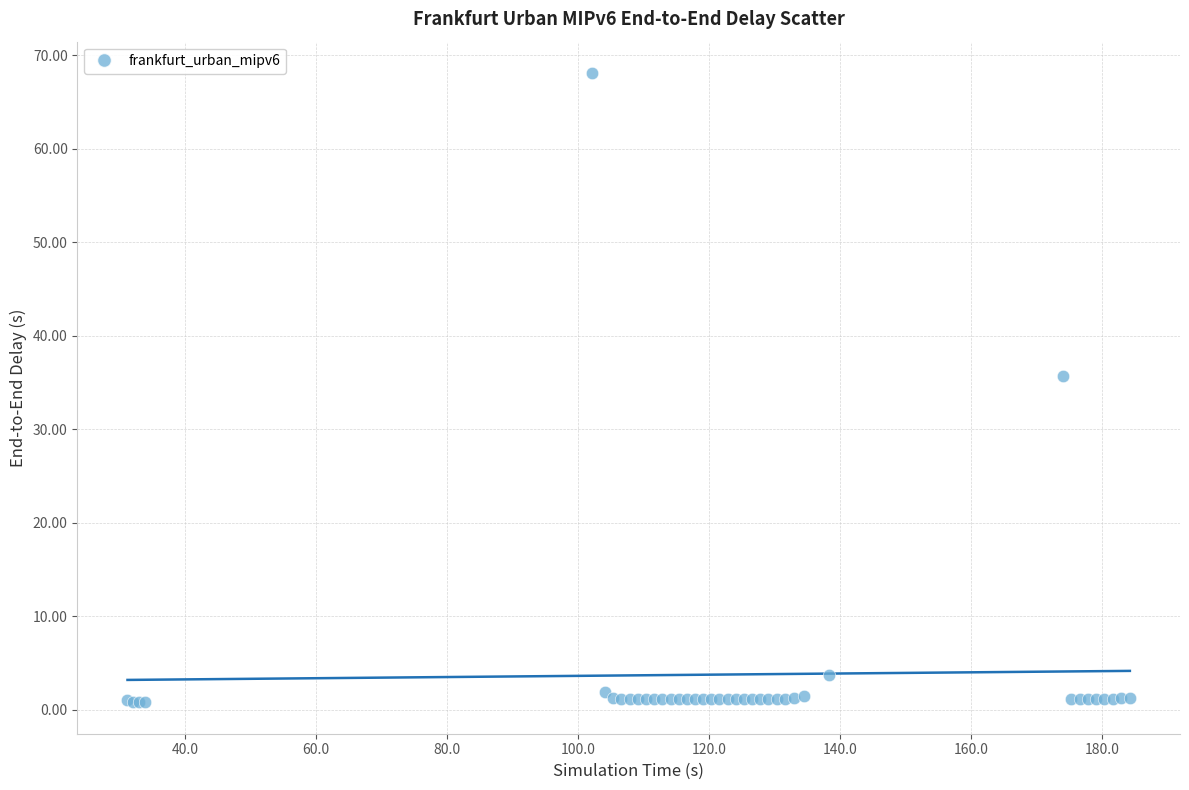

What Y value in the scatter plot is closest to 34?

35.7